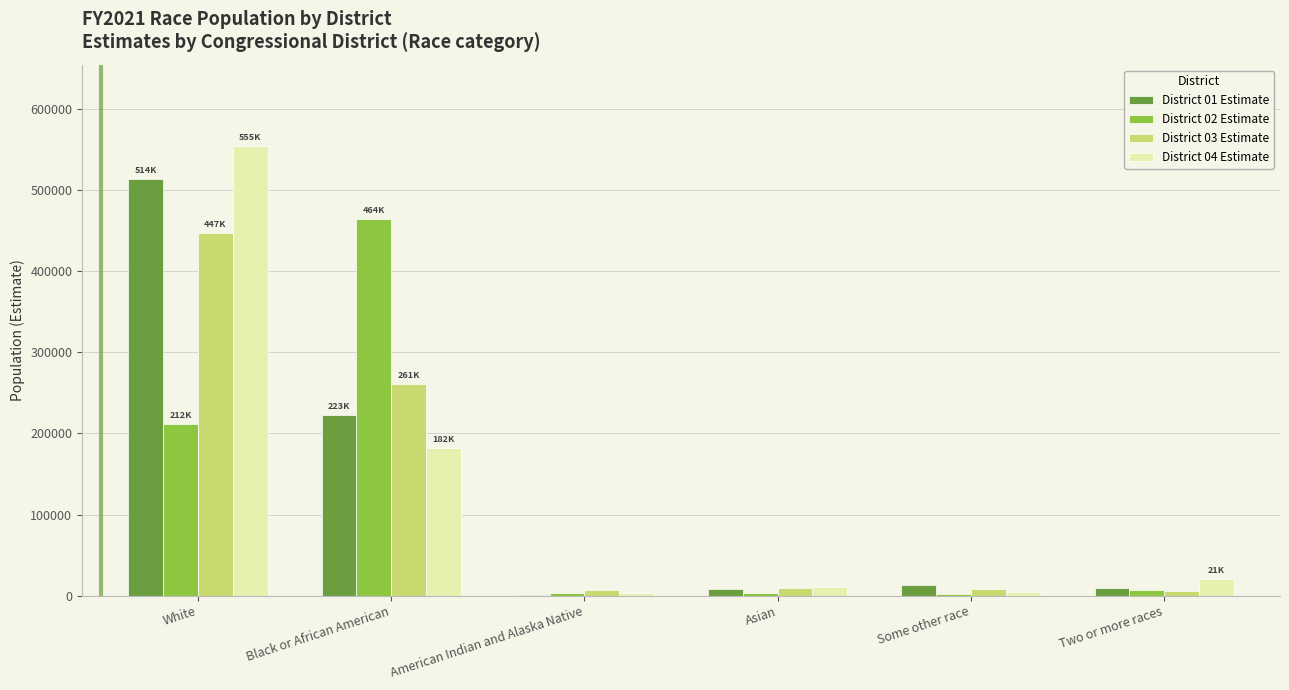

True or false: District 04 Estimate has a value of 284752 at Black or African American.

False